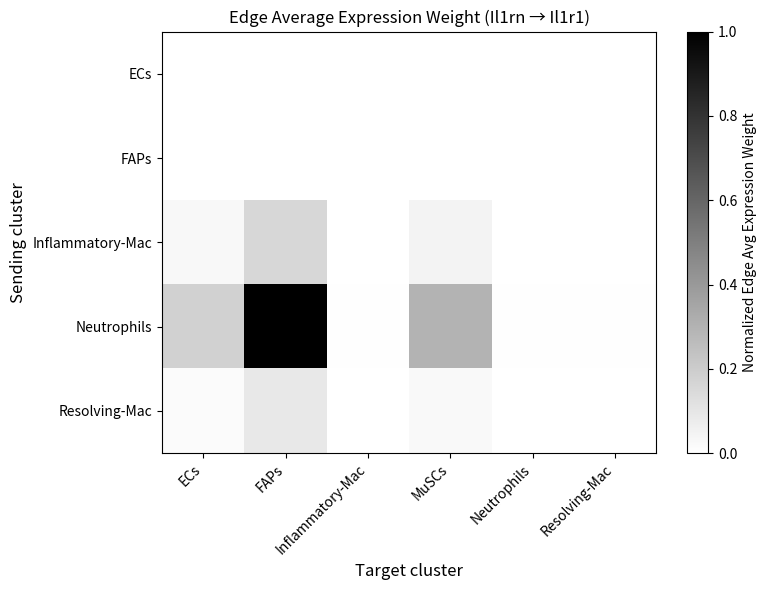

Which series has the largest total across all categories?

Neutrophils